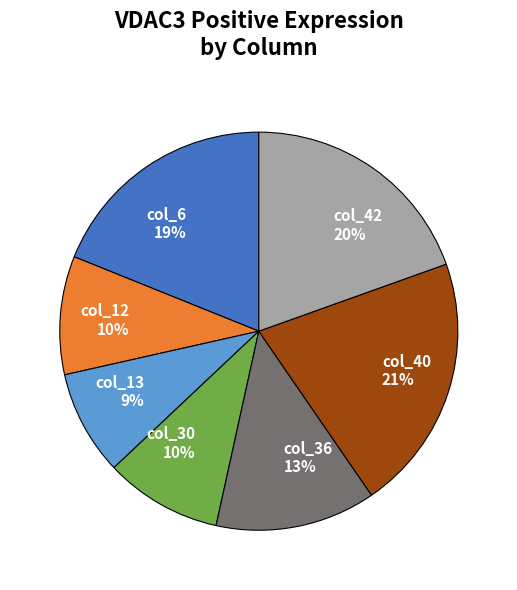

Is col_40 the majority of the pie?

No